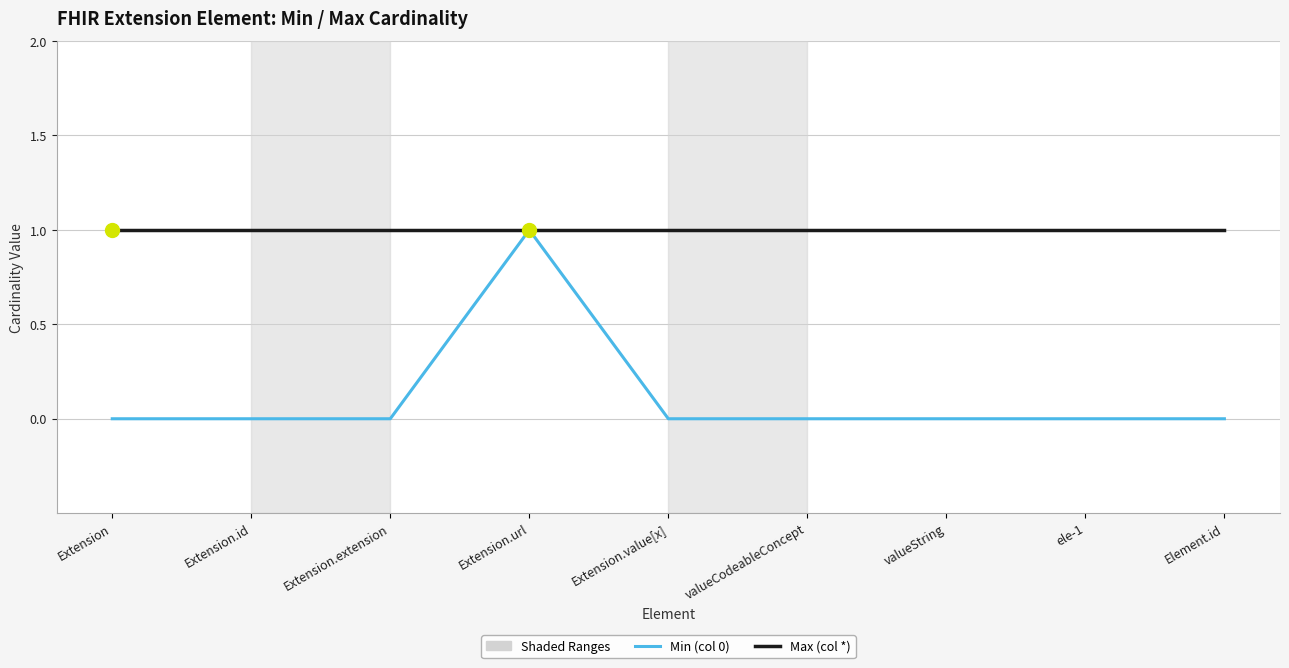

Rank the series by their average value, from highest to lowest.

Max (col *), Min (col 0)